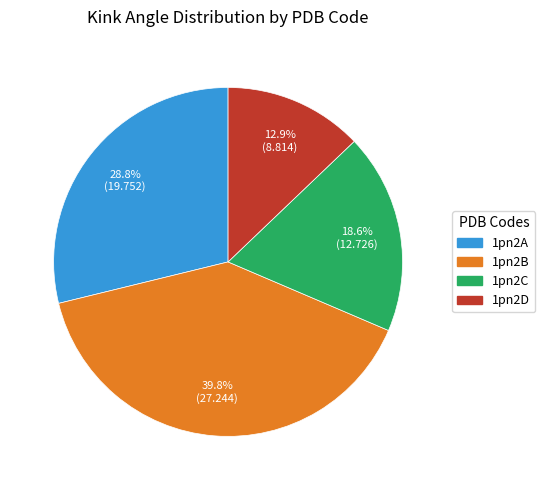

Which category has the smallest portion of the pie?

1pn2D